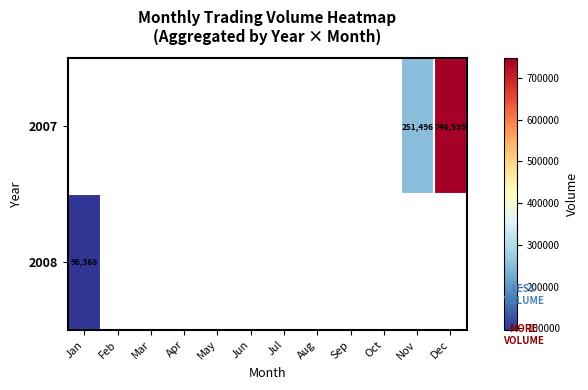

How many distinct data groups are displayed?

2